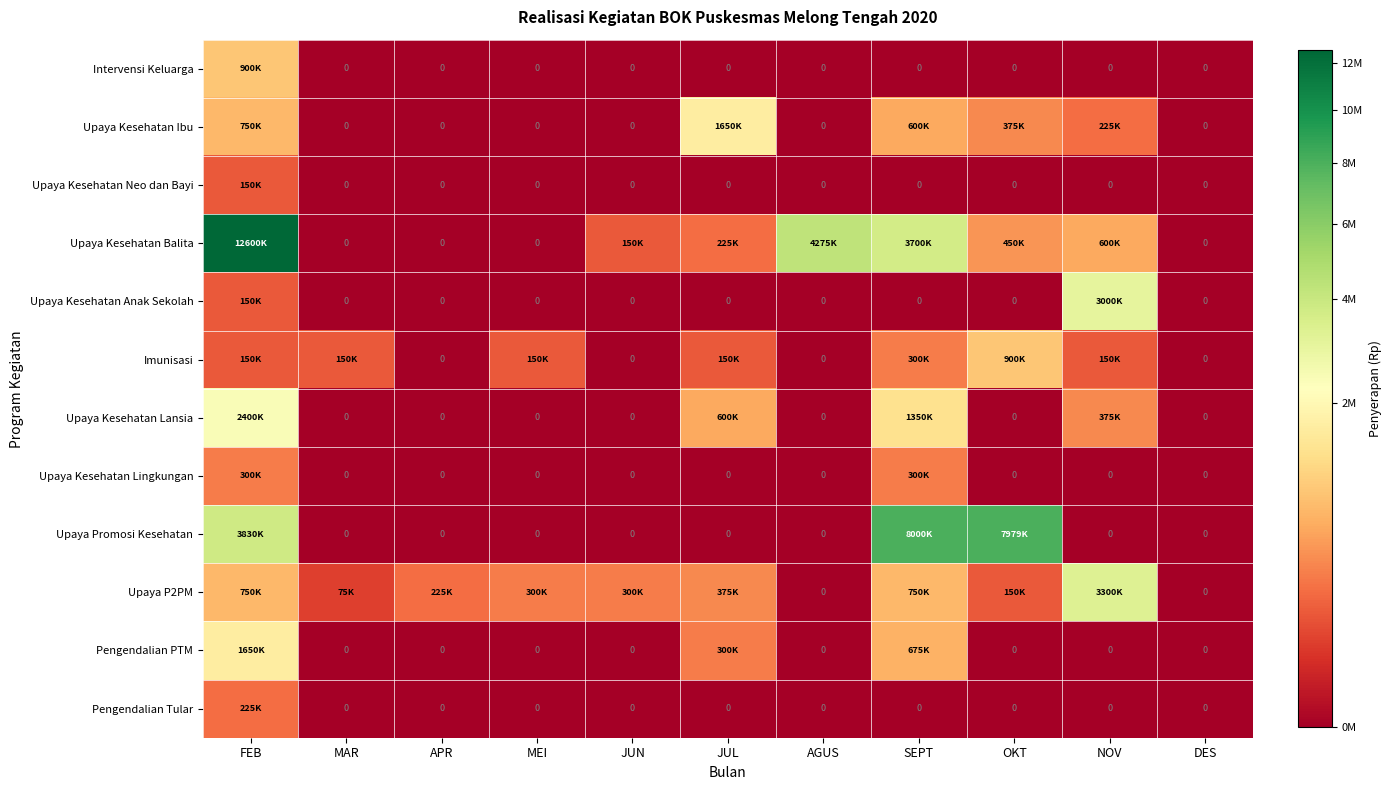

At which category is the sum across all series the highest?

FEB